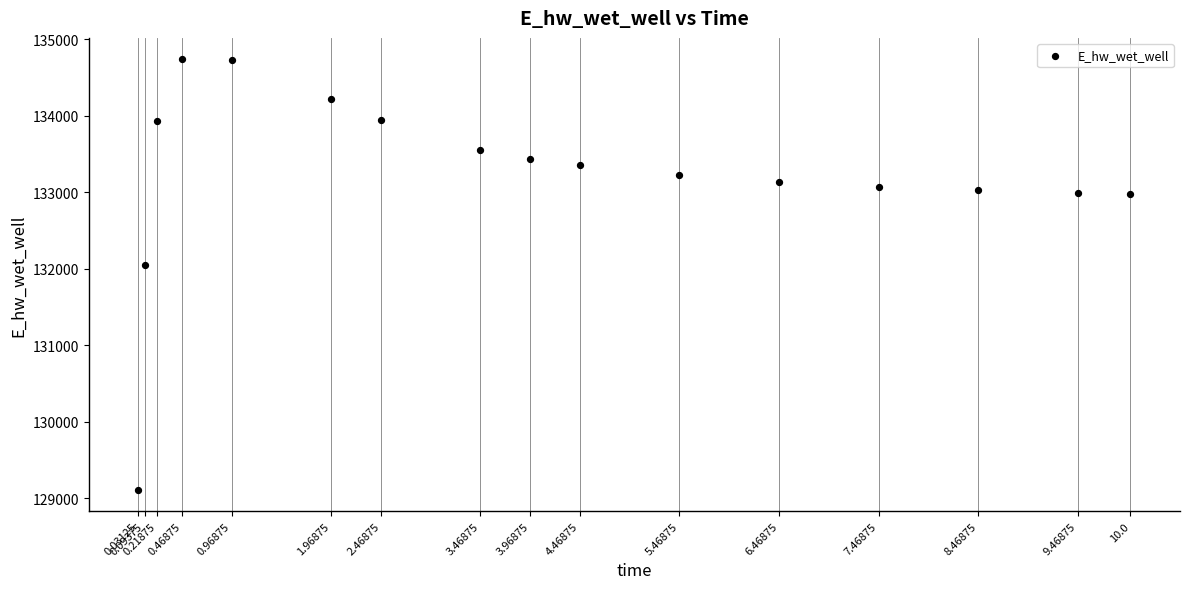

What is the range of X values (max minus min)?

10.0